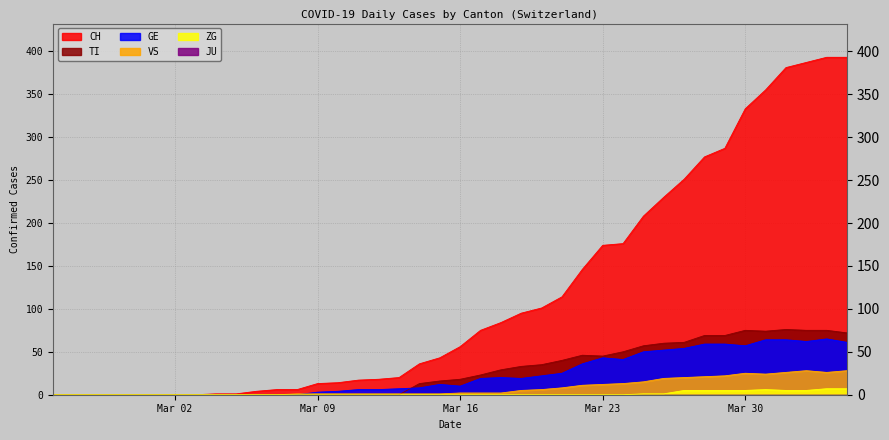

What is the difference between the maximum and second lowest values in the GE series?

65